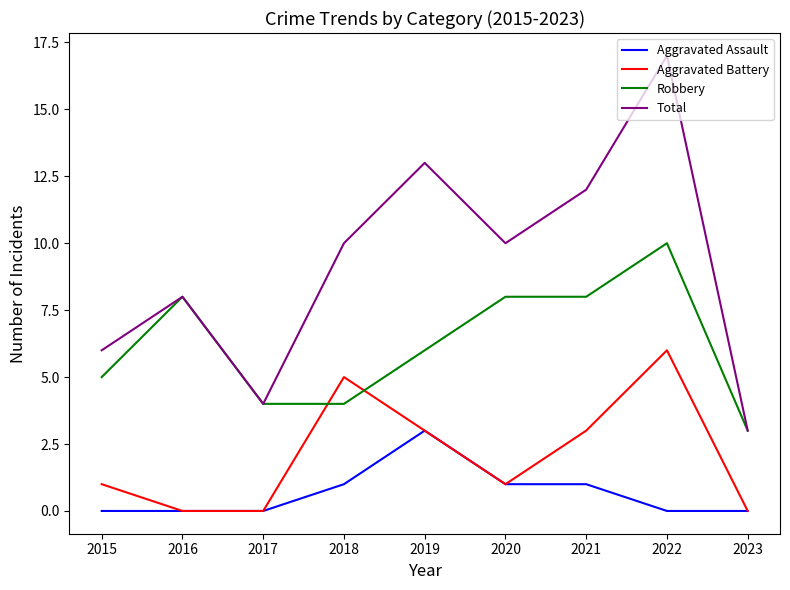

True or false: Aggravated Battery and Total intersect in this chart.

False